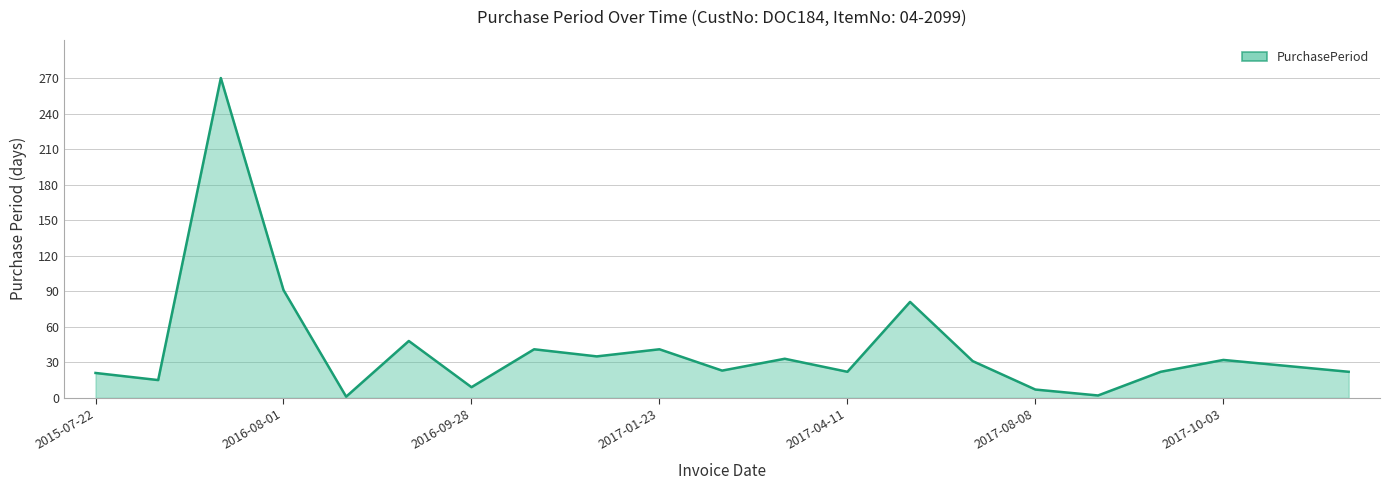

What is the greatest value displayed?

270